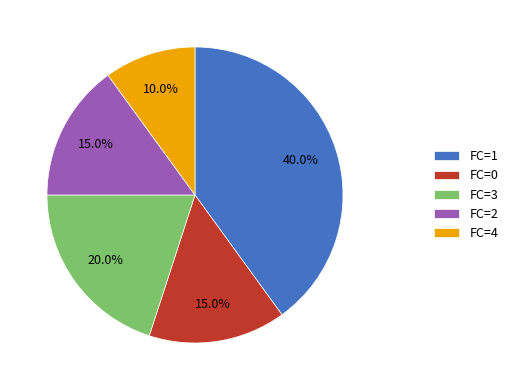

To the nearest percent, what is the difference between the FC=1 and FC=2 slice percentages?

25%